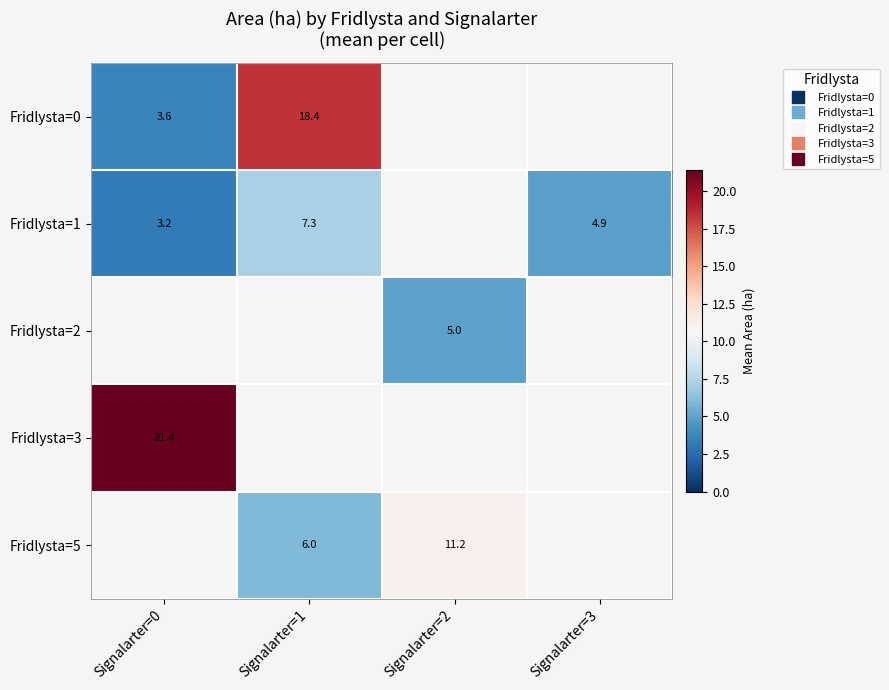

How many positive values does the Fridlysta=1 series have?

3